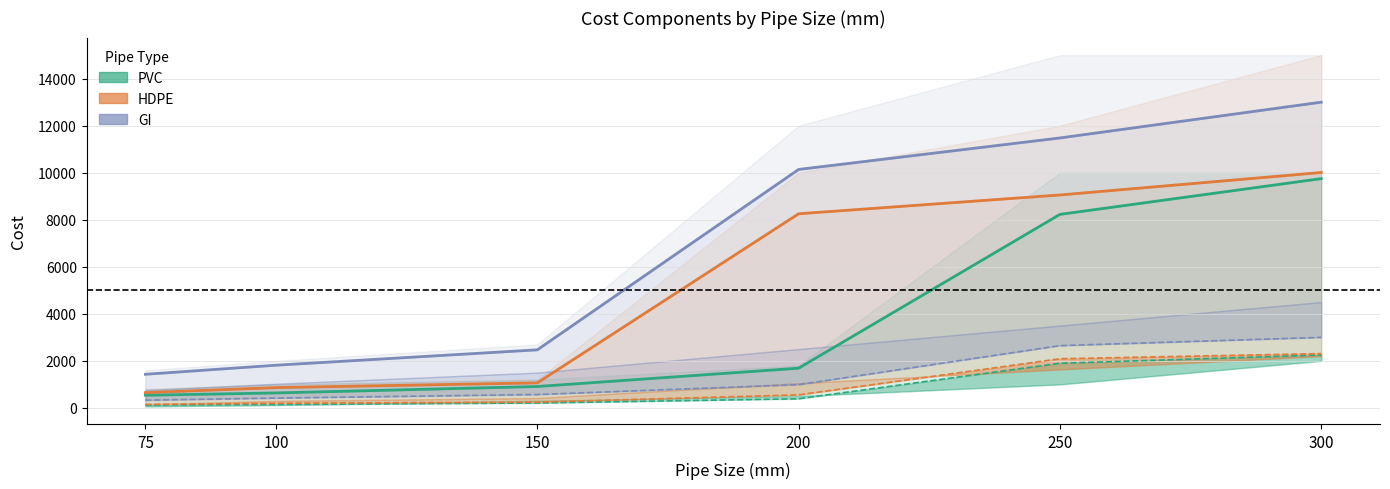

Count the number of data series in this chart.

6